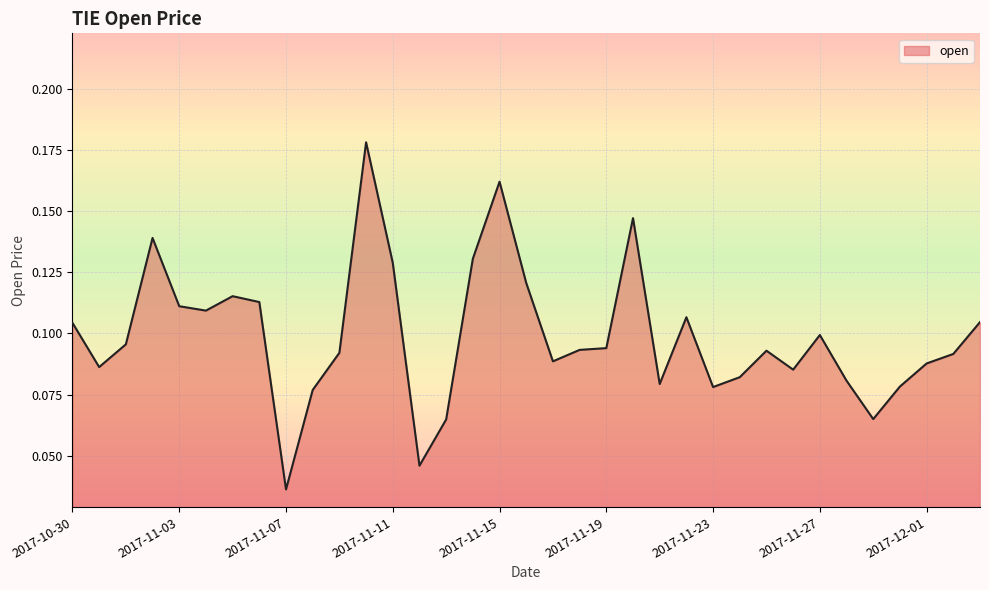

Does the chart display data point markers on the line(s)?

No